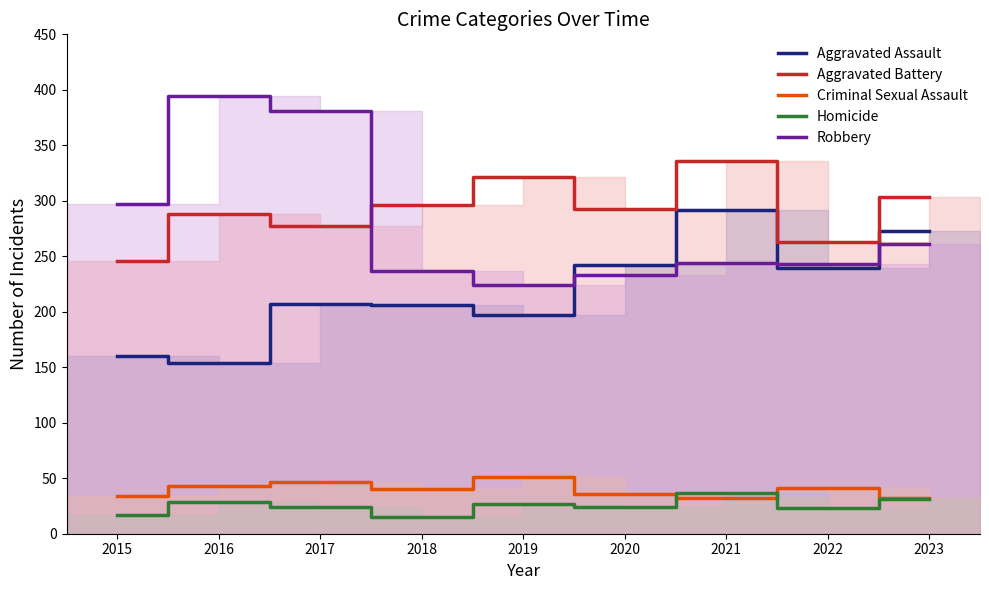

True or false: Homicide and Robbery cross at least once.

False